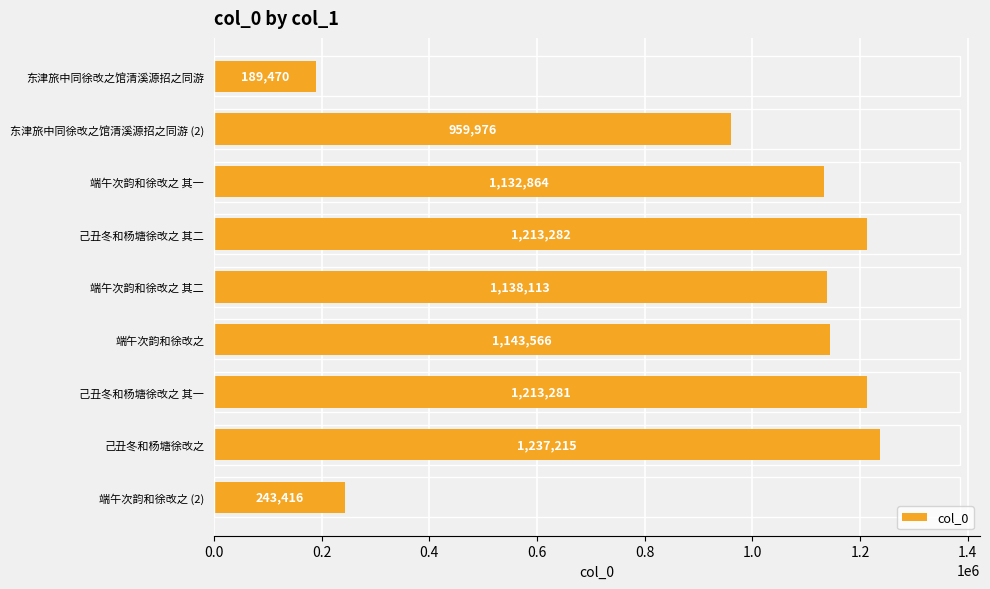

What is the difference between the maximum and minimum values?

1047745